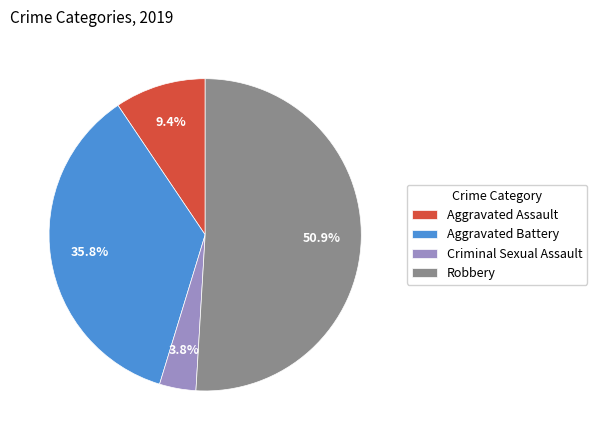

Which slice is the largest?

Robbery